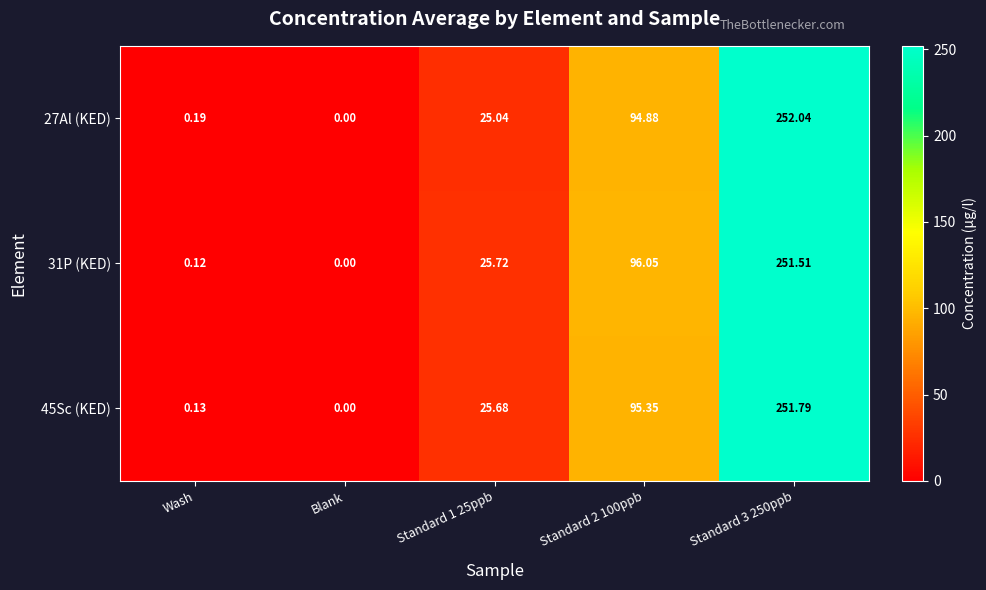

What is the greatest value displayed?

252.0